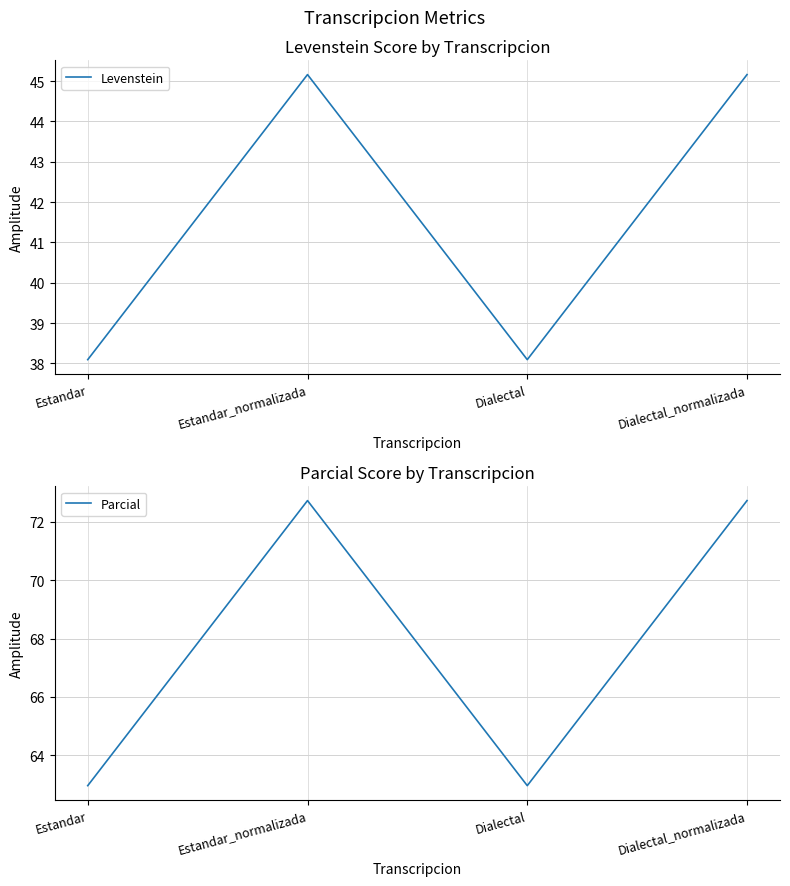

What is the sum of all Parcial values?

271.4